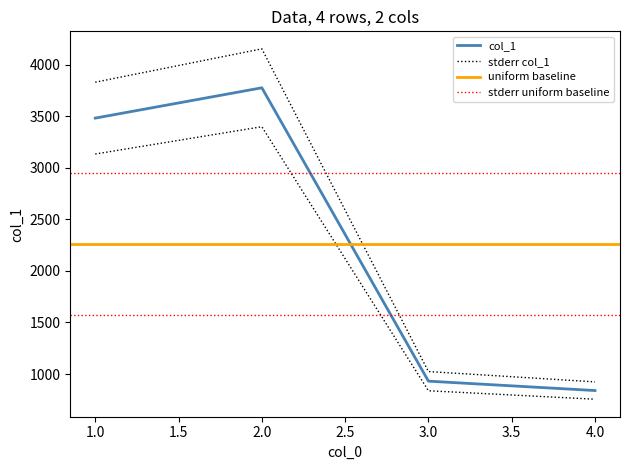

What is the difference between the values at 3 and 4?

81.9